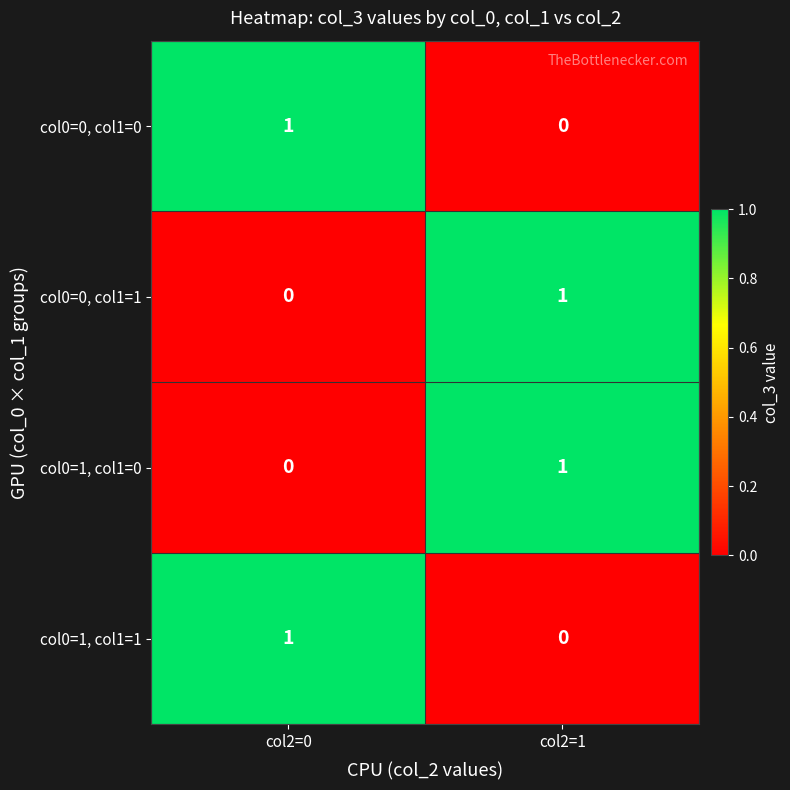

List the labels in order of col0=0, col1=0 value, smallest first.

col2=1, col2=0